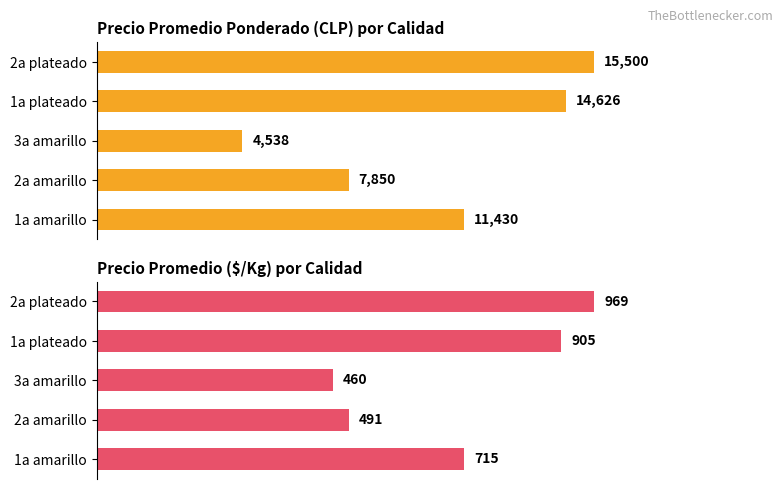

Rank the series by their average value, from lowest to highest.

Precio $/Kg, Precio promedio ponderado